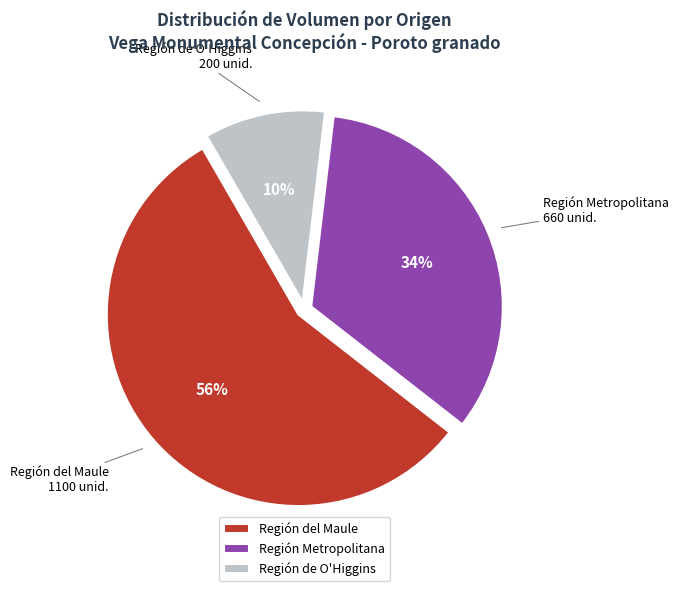

Rank the categories by value from highest to lowest.

Región del Maule, Región Metropolitana, Región de O'Higgins